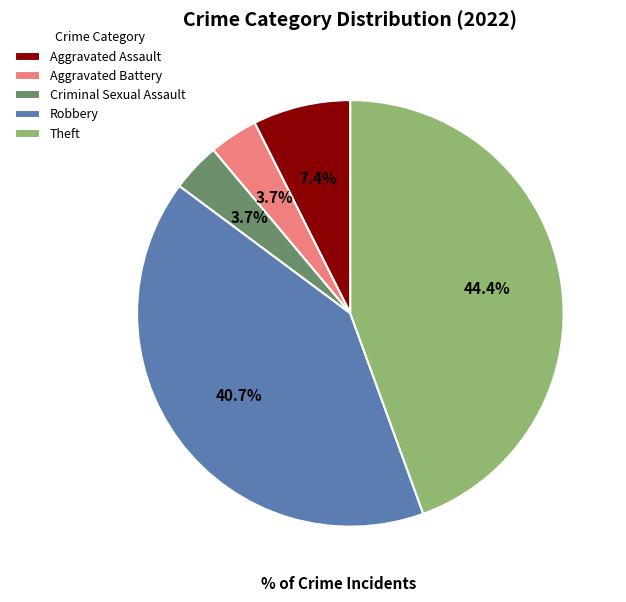

What portion of the pie excludes Robbery?

59.3%